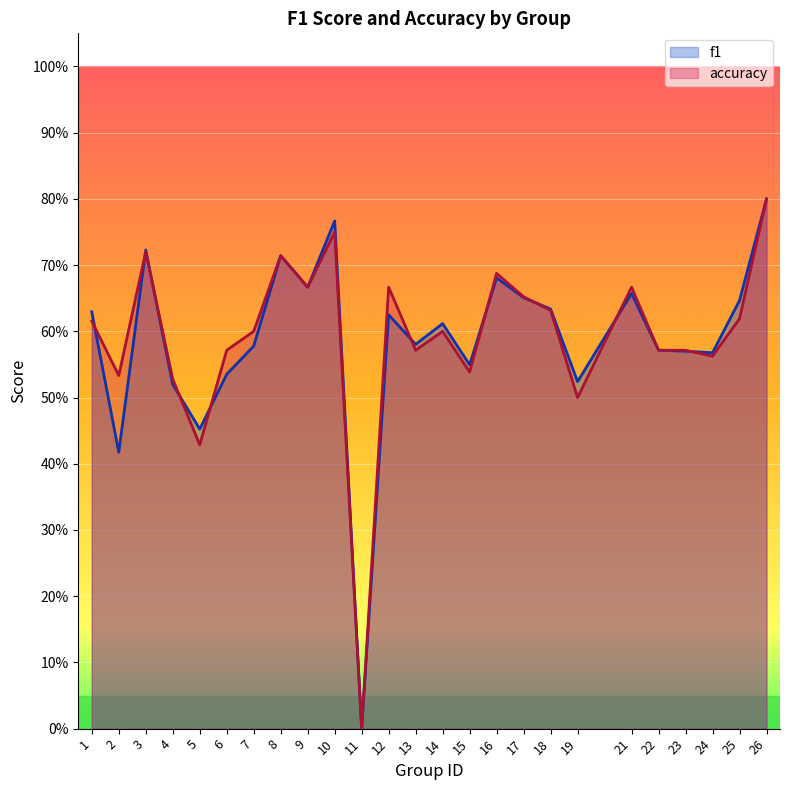

List the labels in order of accuracy value, largest first.

26, 10, 3, 8, 16, 9, 12, 21, 17, 18, 25, 1, 7, 14, 6, 13, 22, 23, 24, 15, 2, 4, 19, 5, 11